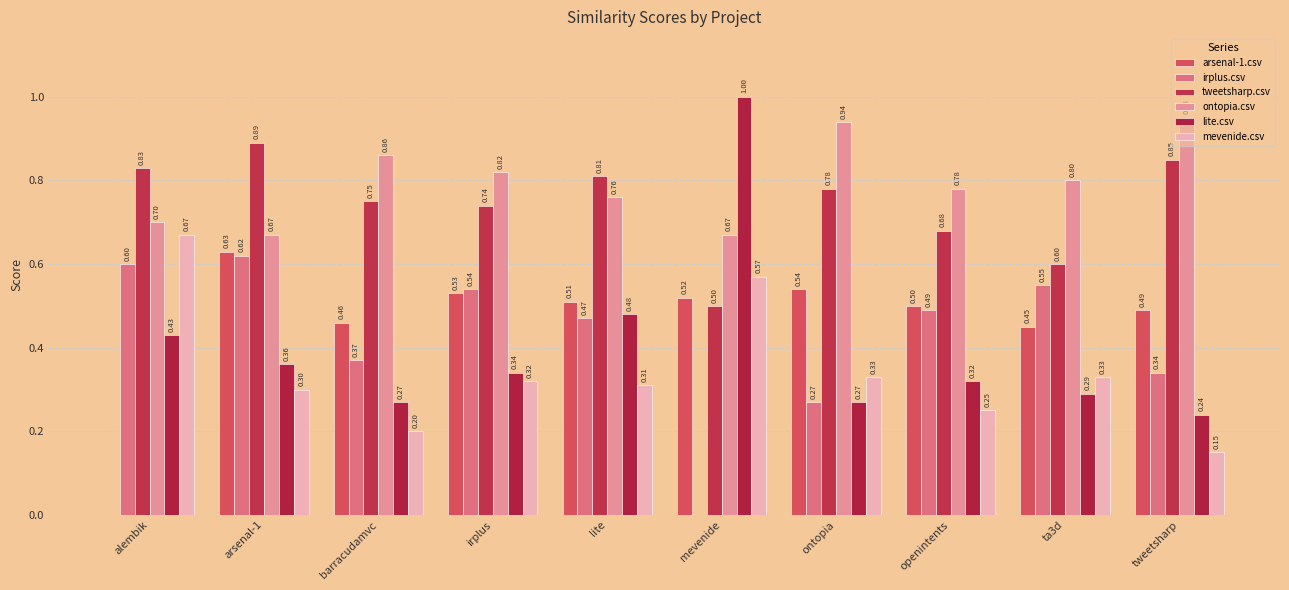

Reading left to right, what are all the values shown in this chart?

arsenal-1.csv: 0.0	0.6	0.5	0.5	0.5	0.5	0.5	0.5	0.5	0.5
irplus.csv: 0.6	0.6	0.4	0.5	0.5	0.0	0.3	0.5	0.6	0.3
tweetsharp.csv: 0.8	0.9	0.8	0.7	0.8	0.5	0.8	0.7	0.6	0.8
ontopia.csv: 0.7	0.7	0.9	0.8	0.8	0.7	0.9	0.8	0.8	0.9
lite.csv: 0.4	0.4	0.3	0.3	0.5	1.0	0.3	0.3	0.3	0.2
mevenide.csv: 0.7	0.3	0.2	0.3	0.3	0.6	0.3	0.2	0.3	0.1